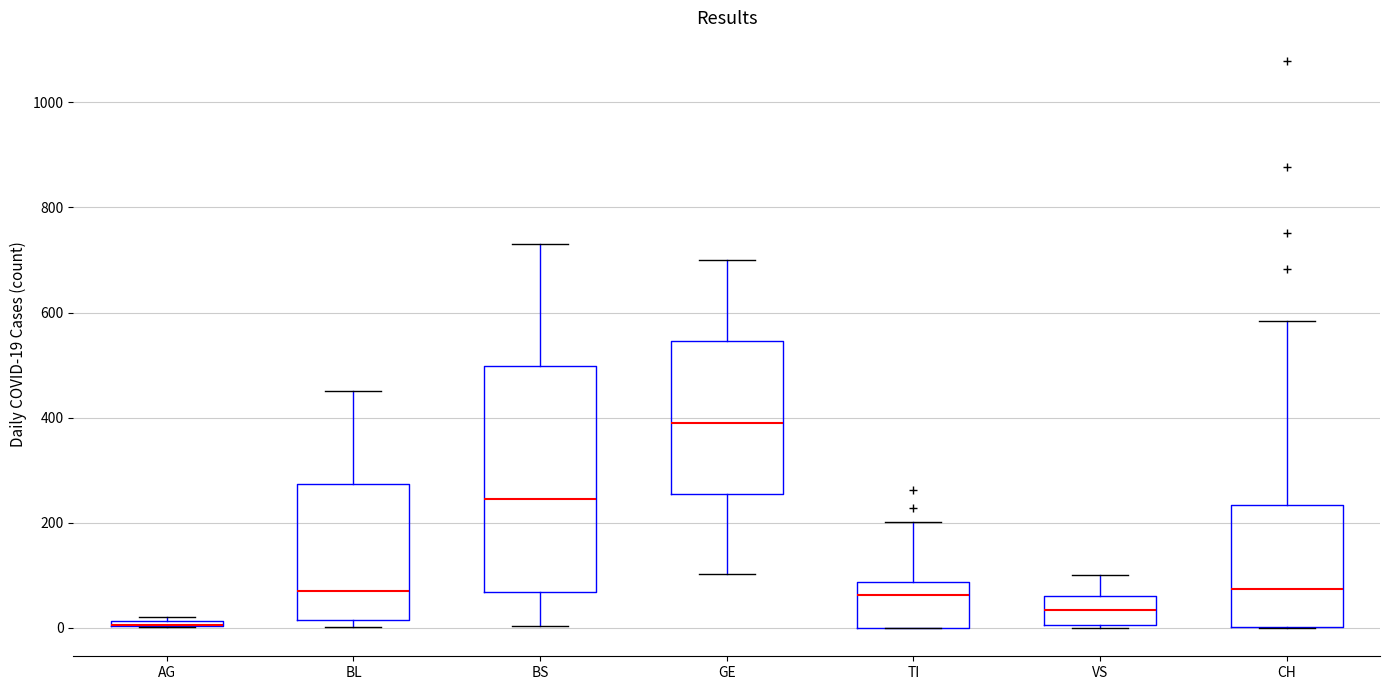

Which box is the tallest, from its lower edge to its upper edge?

BS